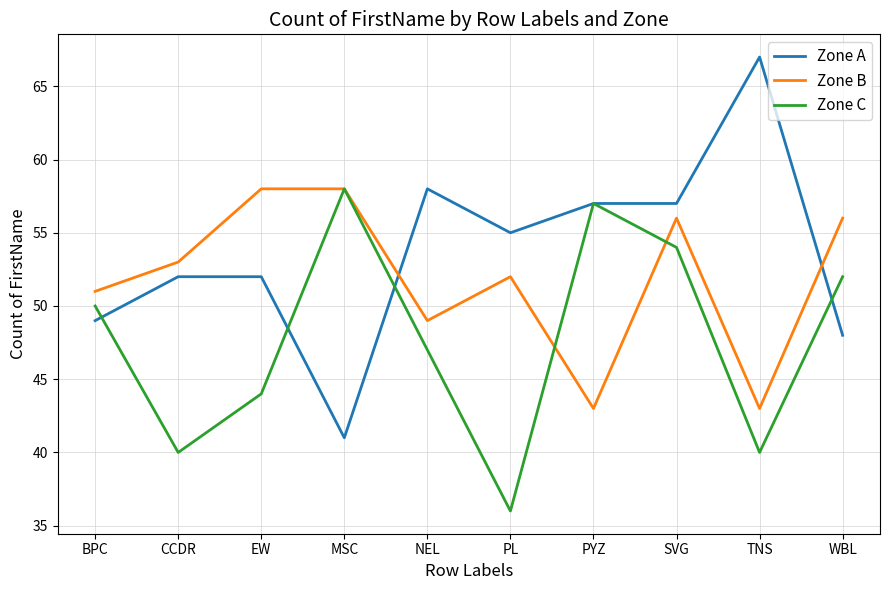

Which series has the largest total across all categories?

Zone A